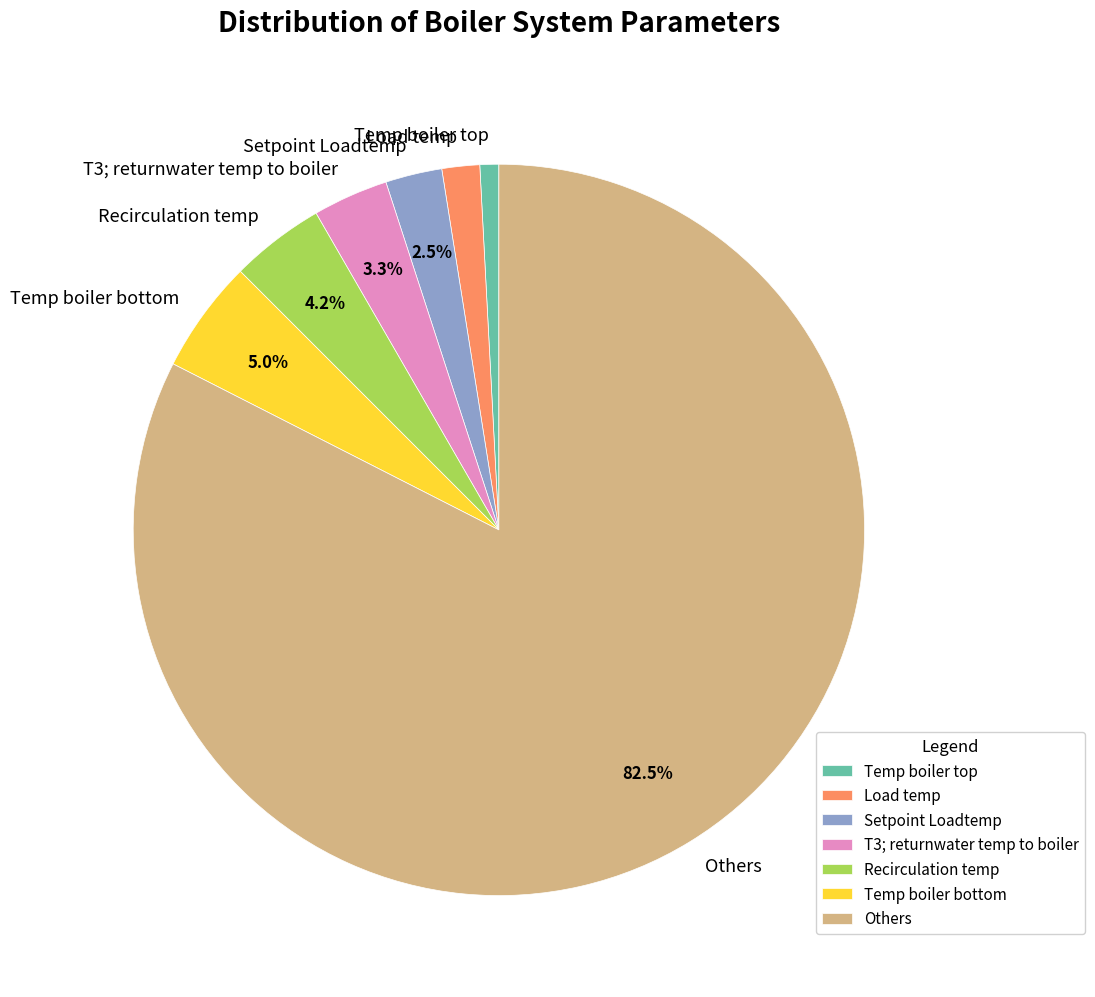

What percentage is NOT represented by Setpoint Loadtemp?

97.5%